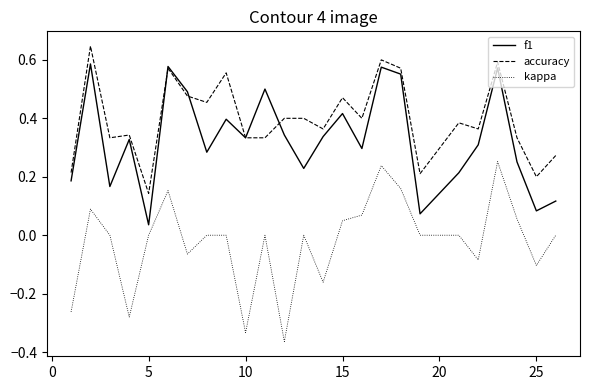

Which series has the largest total across all categories?

accuracy